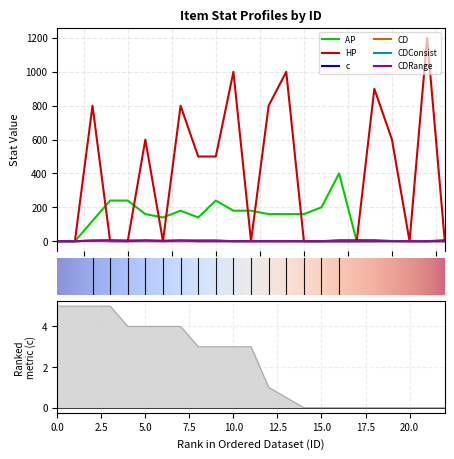

True or false: CD has more than 0 points higher than both neighbors.

True